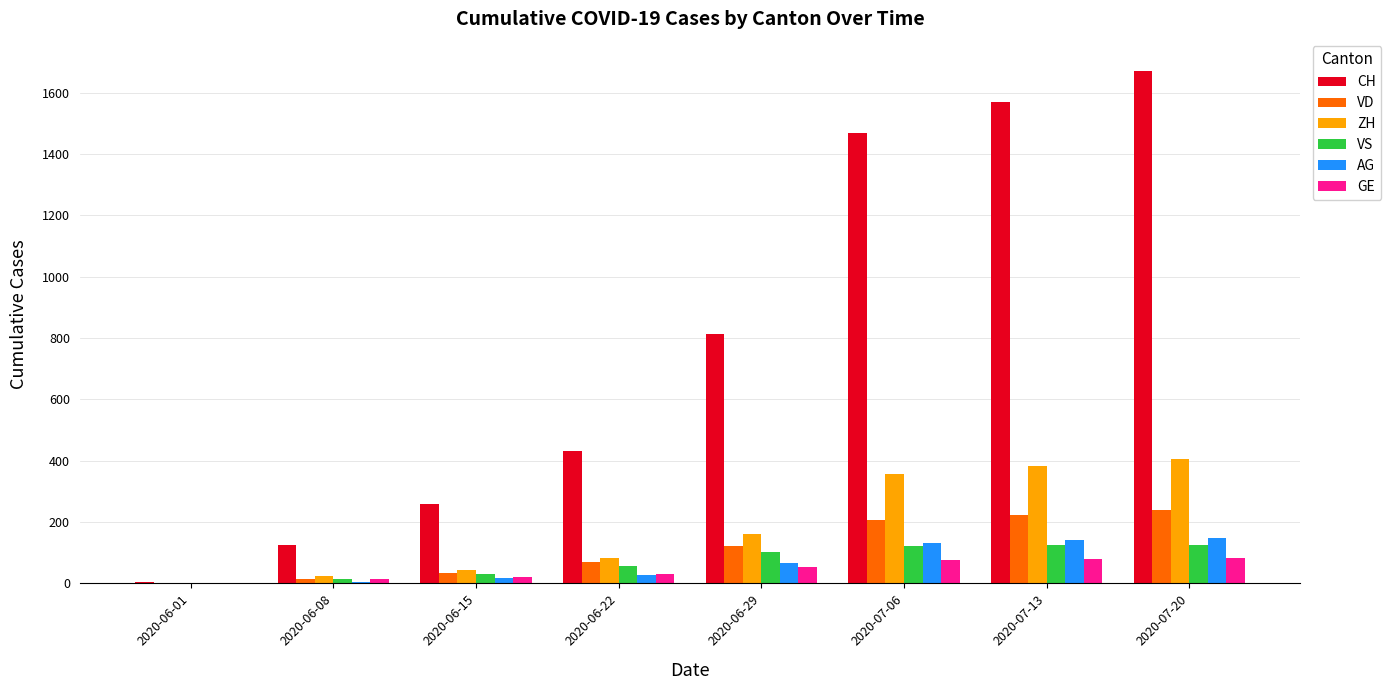

Which series changed the most between 2020-06-22 and 2020-06-29?

CH